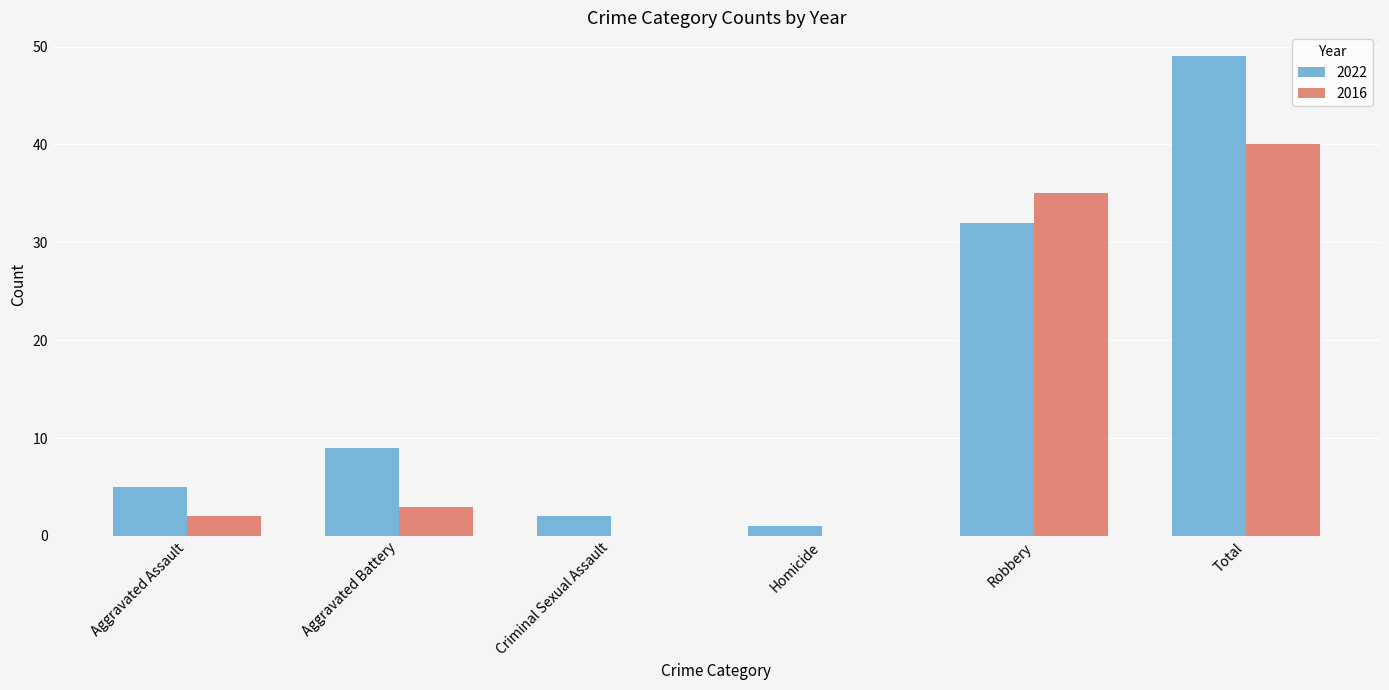

Count the number of data series in this chart.

2